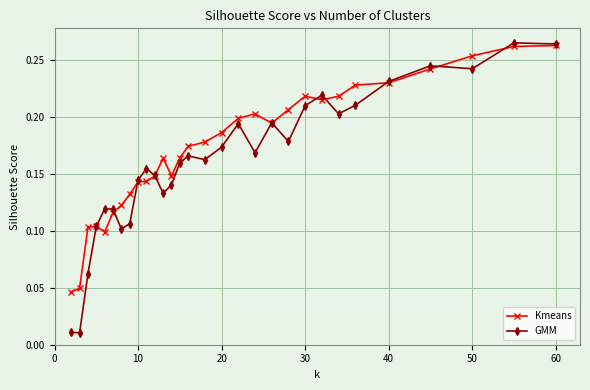

True or false: GMM has more than 2 points higher than both neighbors.

True